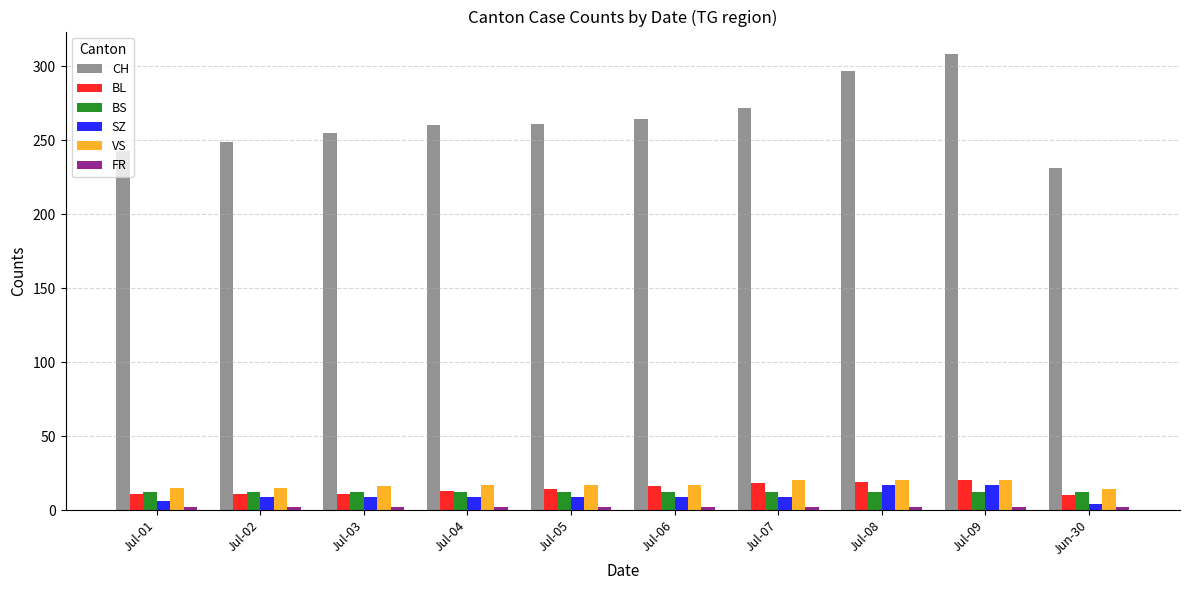

What is the spread (max minus min) of values at Jul-03?

253